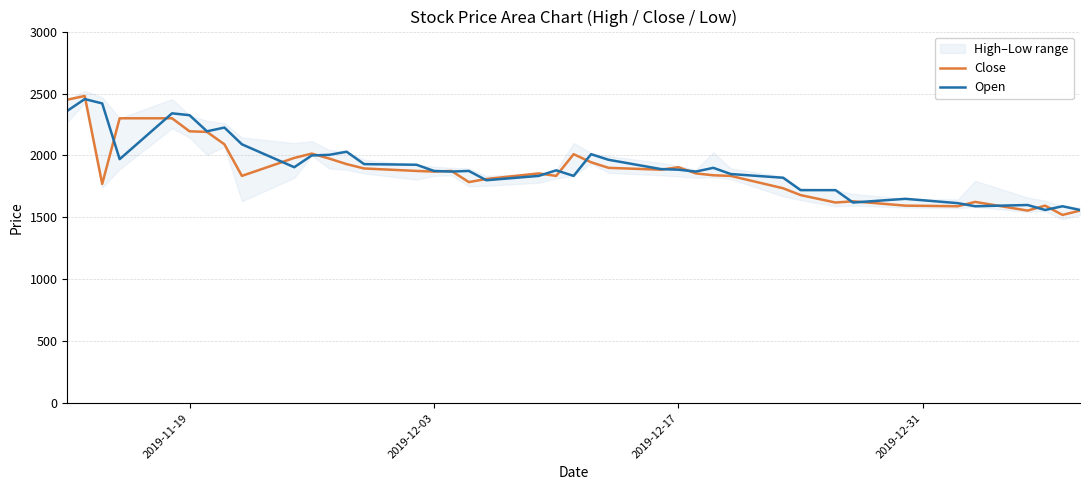

Does the chart have visible grid lines?

Yes